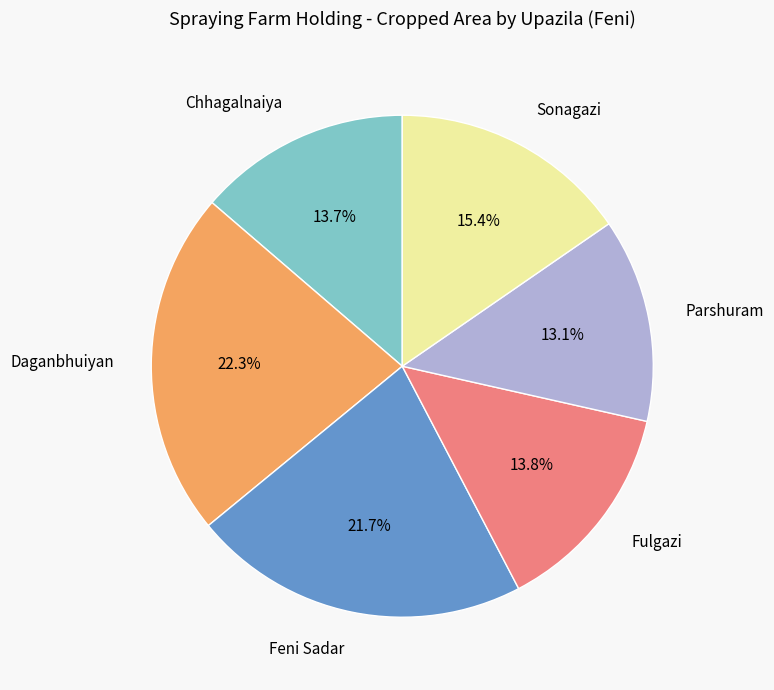

True or false: Chhagalnaiya accounts for 1% of the total.

False